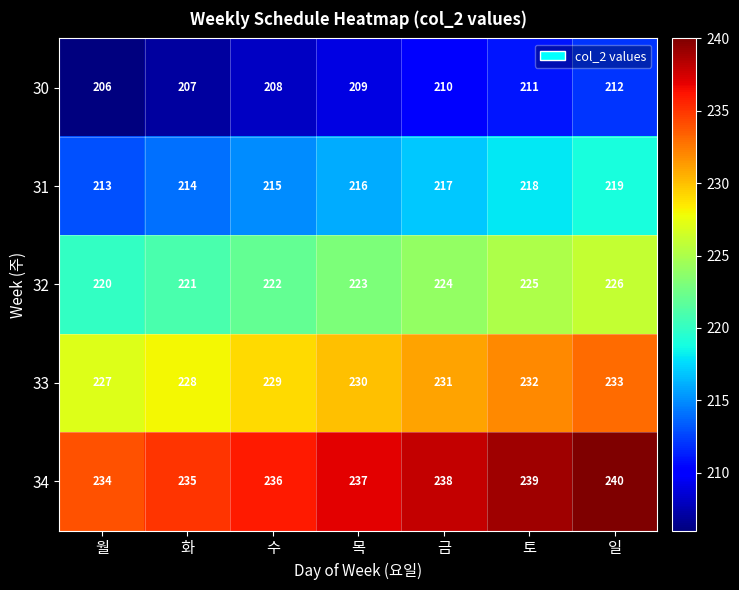

Rank the series by their average value, from lowest to highest.

30, 31, 32, 33, 34